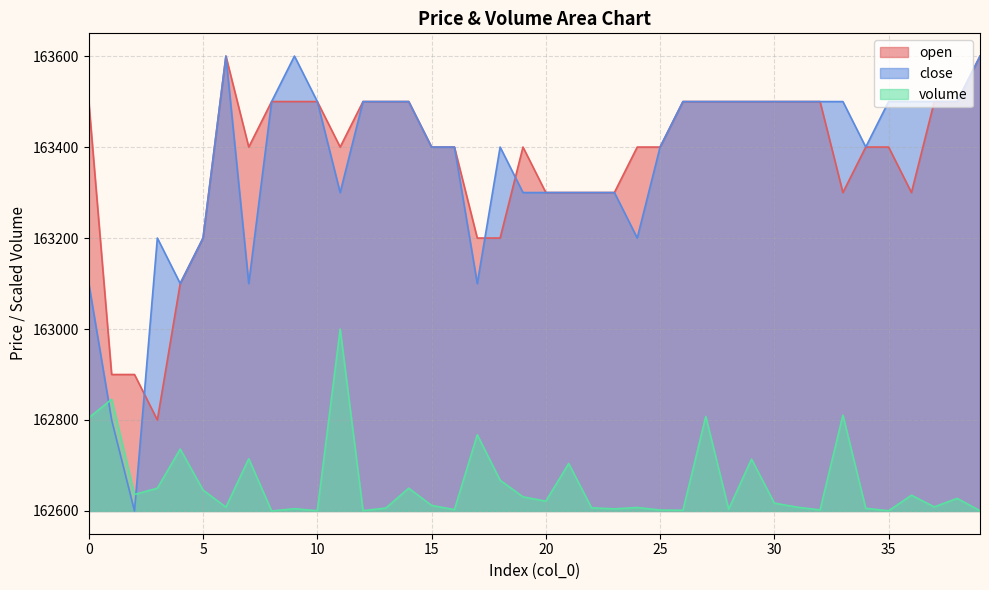

What is the value of the open point at the 16th from the left?

163400.0